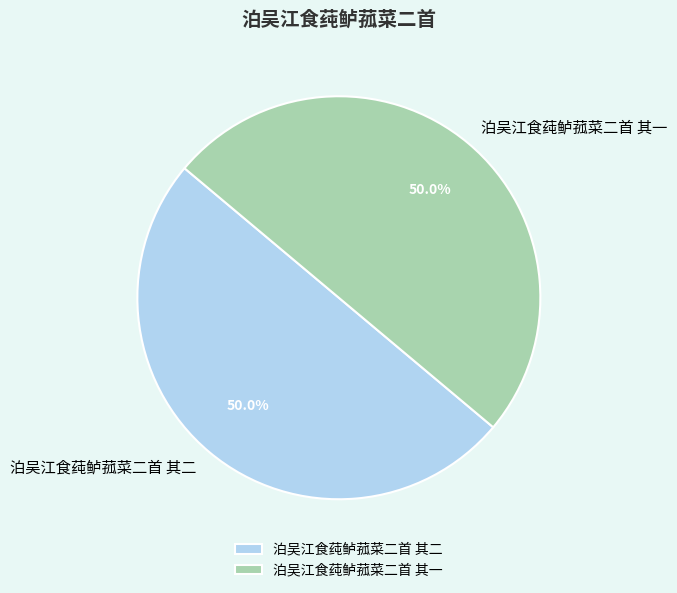

Approximately how many times larger is the value at 泊吴江食莼鲈菰菜二首 其二 compared to 泊吴江食莼鲈菰菜二首 其一?

1.0